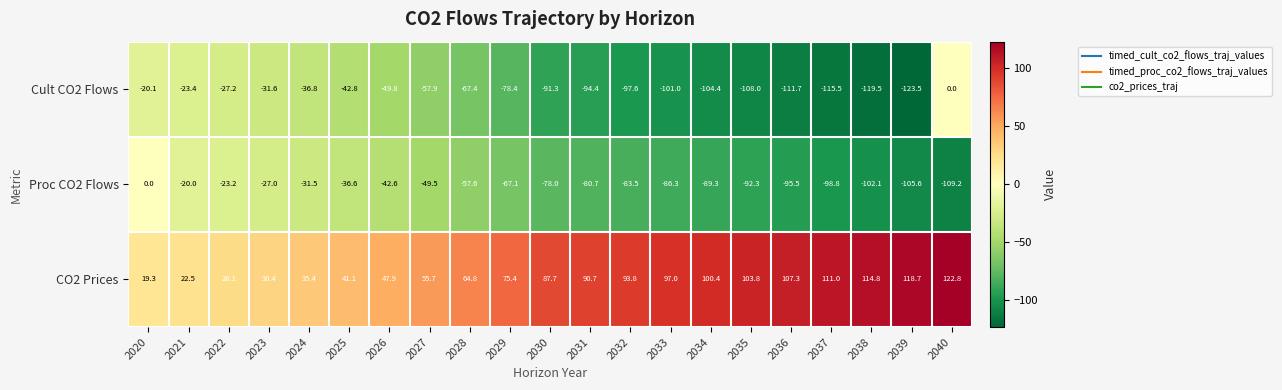

At which label does Proc CO2 Flows first exceed -78?

2020